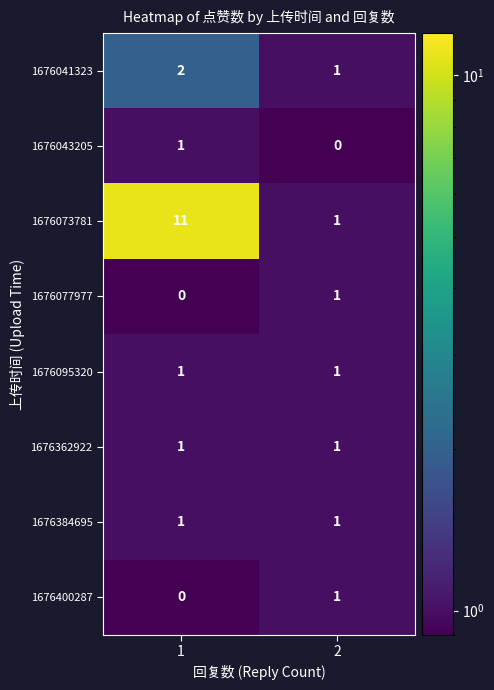

Reading left to right, what are all the values shown in this chart?

1676041323: 2	1
1676043205: 1	0
1676073781: 11	1
1676077977: 0	1
1676095320: 1	1
1676362922: 1	1
1676384695: 1	1
1676400287: 0	1